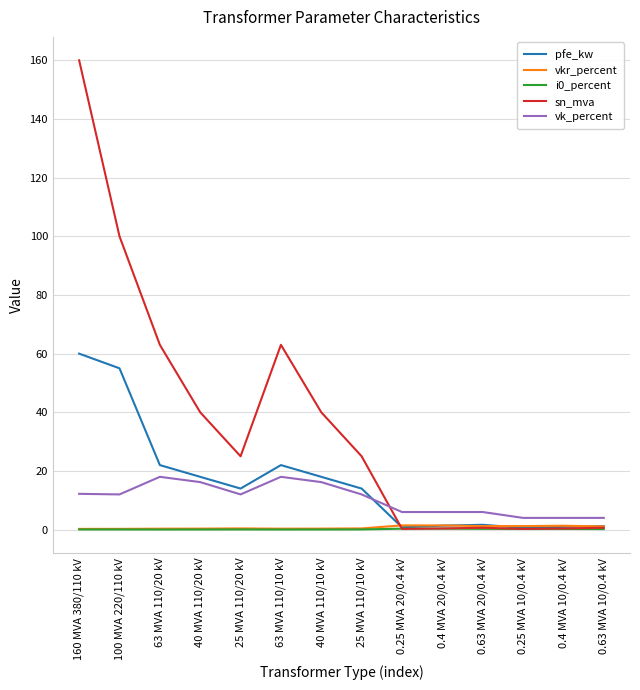

What is the difference between the maximum and minimum values in the pfe_kw series?

59.4